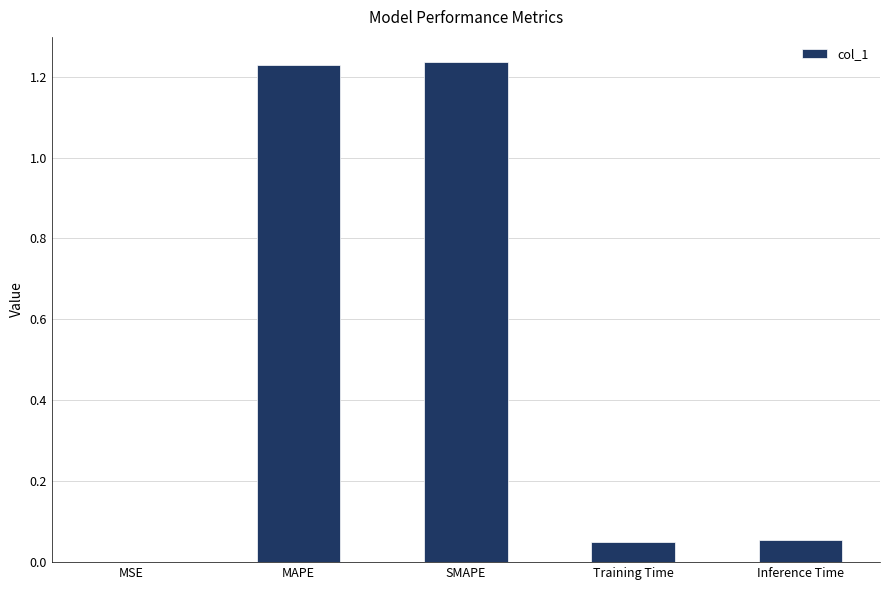

What is the change in value from MAPE to Training Time?

-1.2